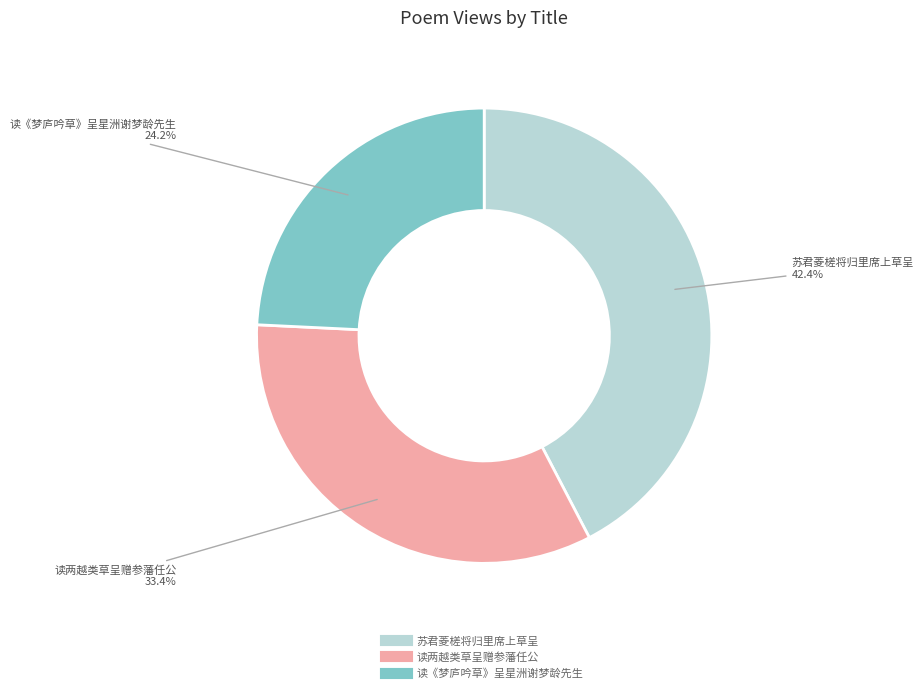

What percentage is NOT represented by 读两越类草呈赠参藩任公?

66.6%